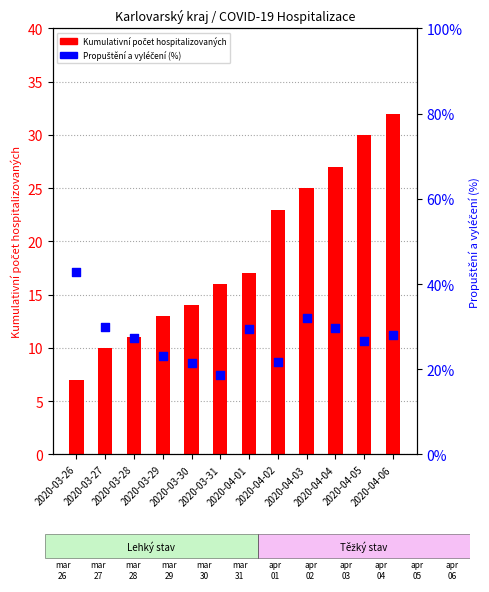

What is the total value across all series at 2020-03-31?

16.2